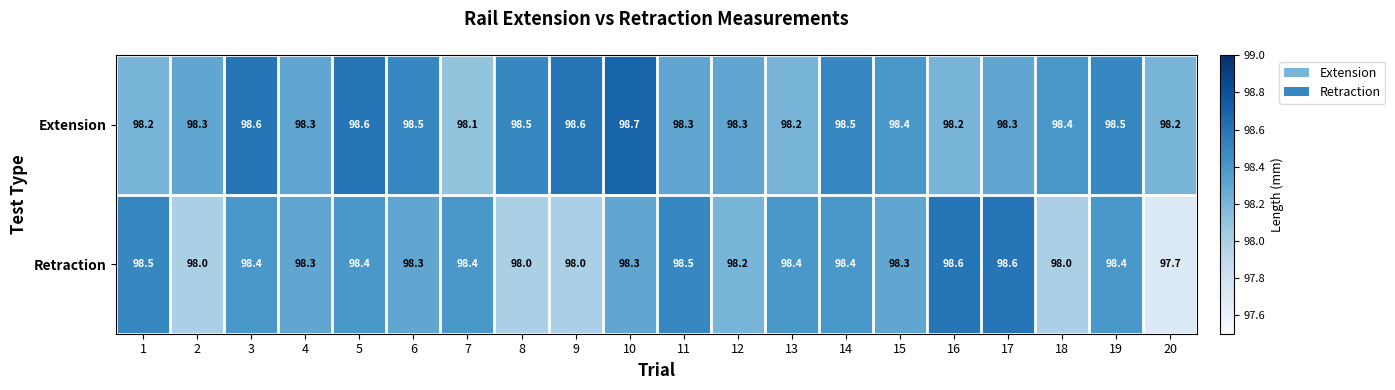

Which series has the widest spread of values?

Retraction